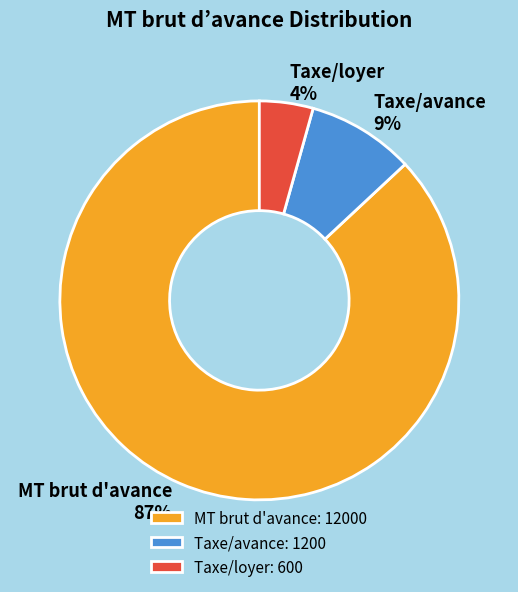

Is the sum of Taxe/loyer and Taxe/avance greater than half?

No